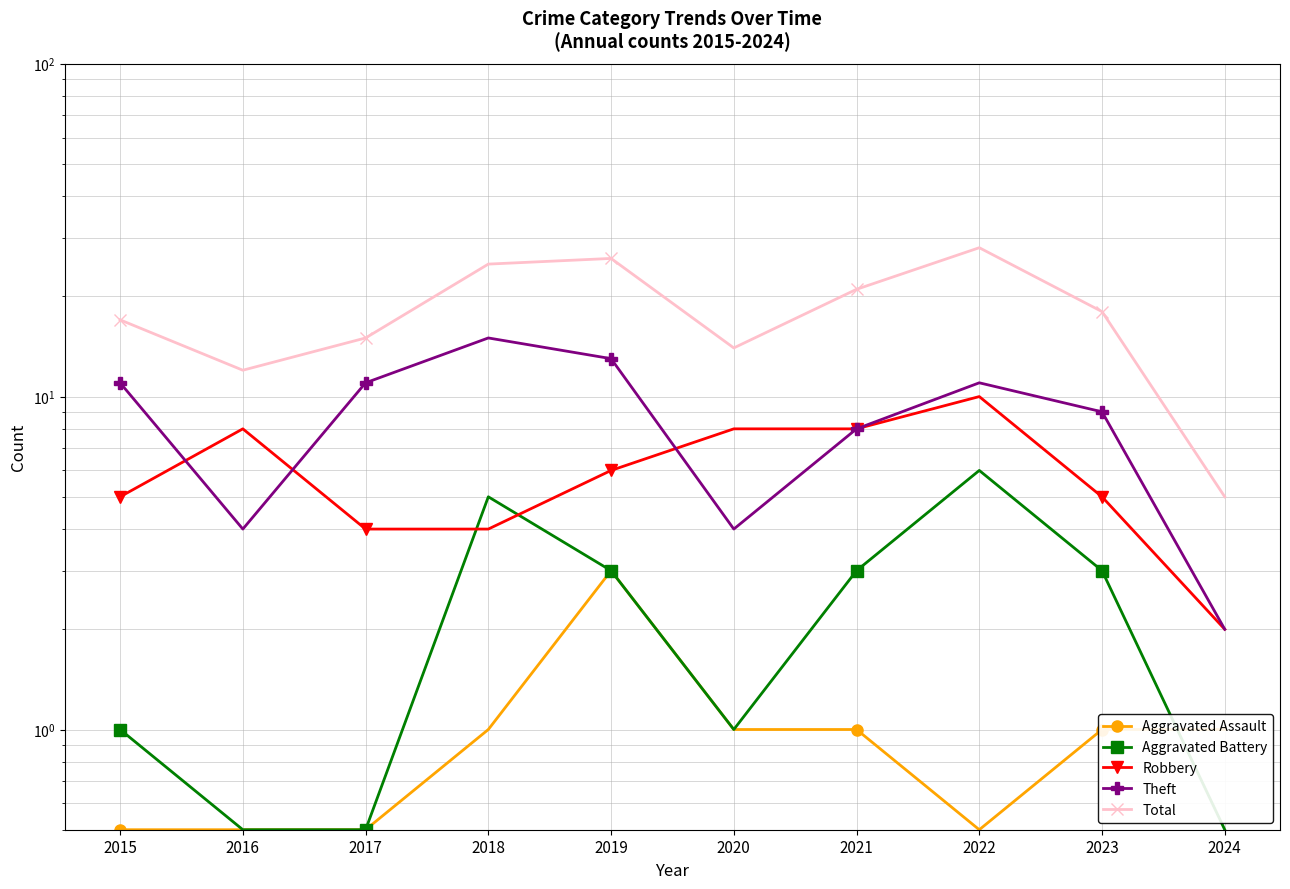

Read the Theft value at 2015.

11.0